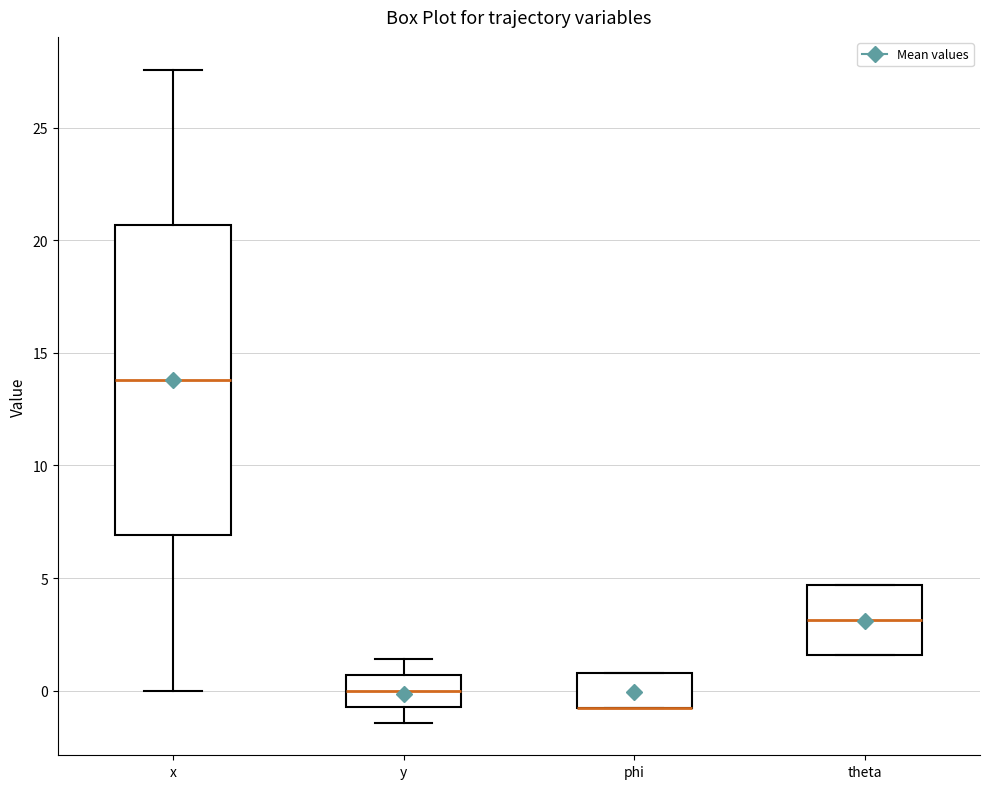

Reading left to right, transcribe this box plot: for each box, give where its median line is, the range the box spans, and where its two whiskers end, as read against the y-axis. The values are not printed on the chart, so give them approximately, as read against the axis.

x: median 14.0, box 7.0 to 20.5, whiskers 0.0 to 27.5
y: median 0.0, box -0.5 to 0.5, whiskers -1.5 to 1.5
phi: median -1.0 (drawn on the box's lower edge), box -1.0 to 1.0, whiskers -1.0 to 1.0
theta: median 3.0, box 1.5 to 4.5, whiskers 1.5 to 4.5